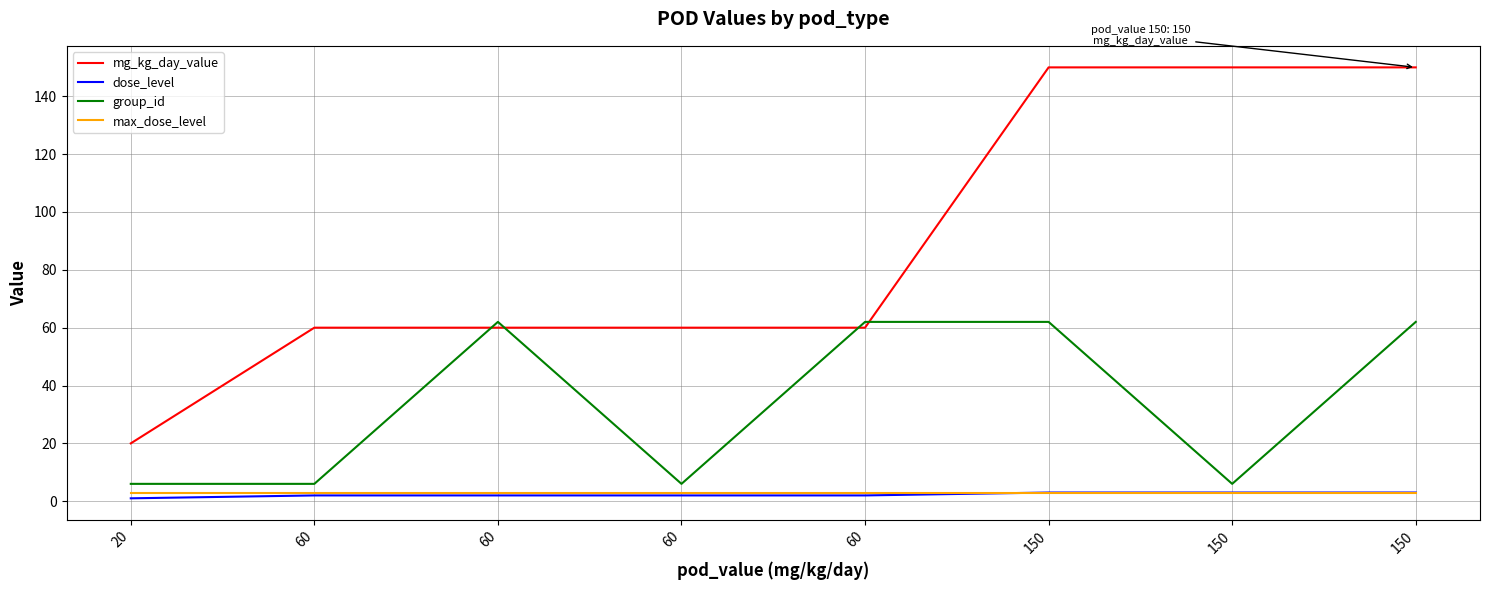

Does the chart display data point markers on the line(s)?

No